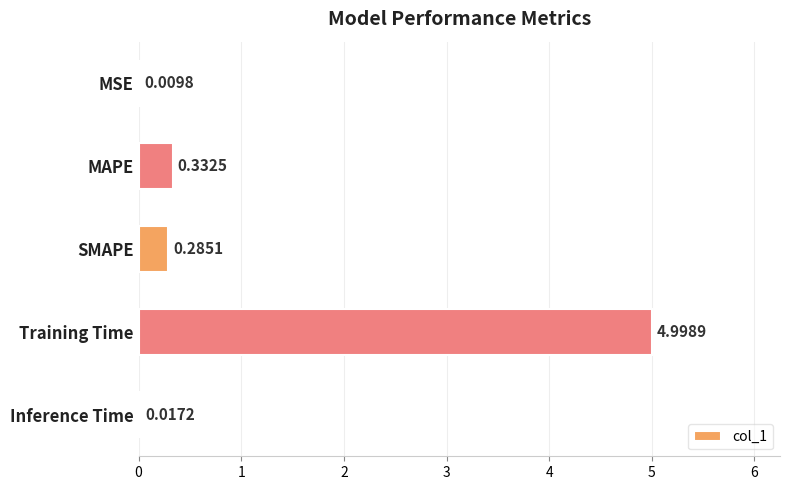

Which category has the highest value across all series?

Training Time